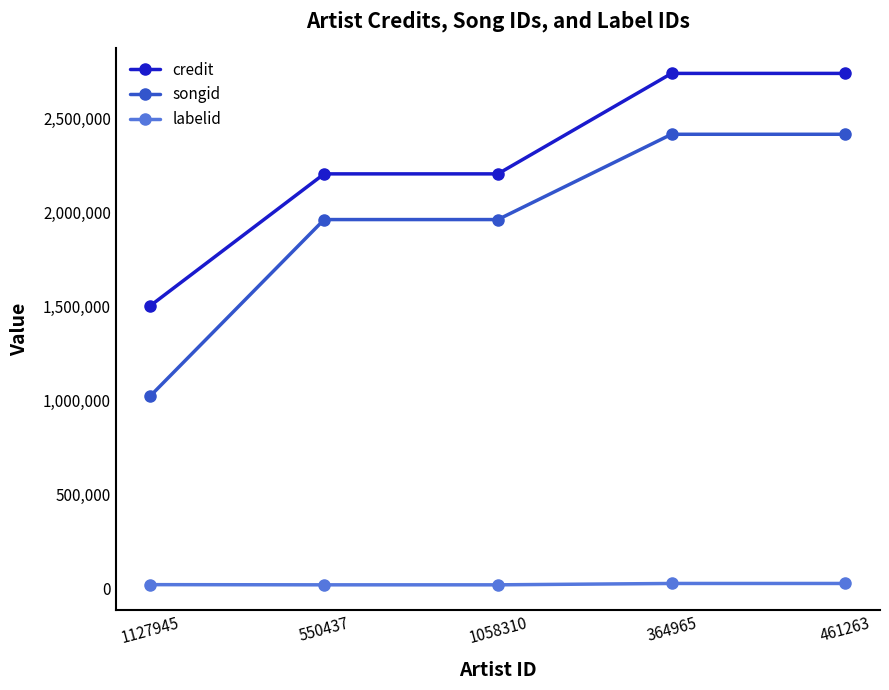

True or false: credit and songid cross at least once.

False